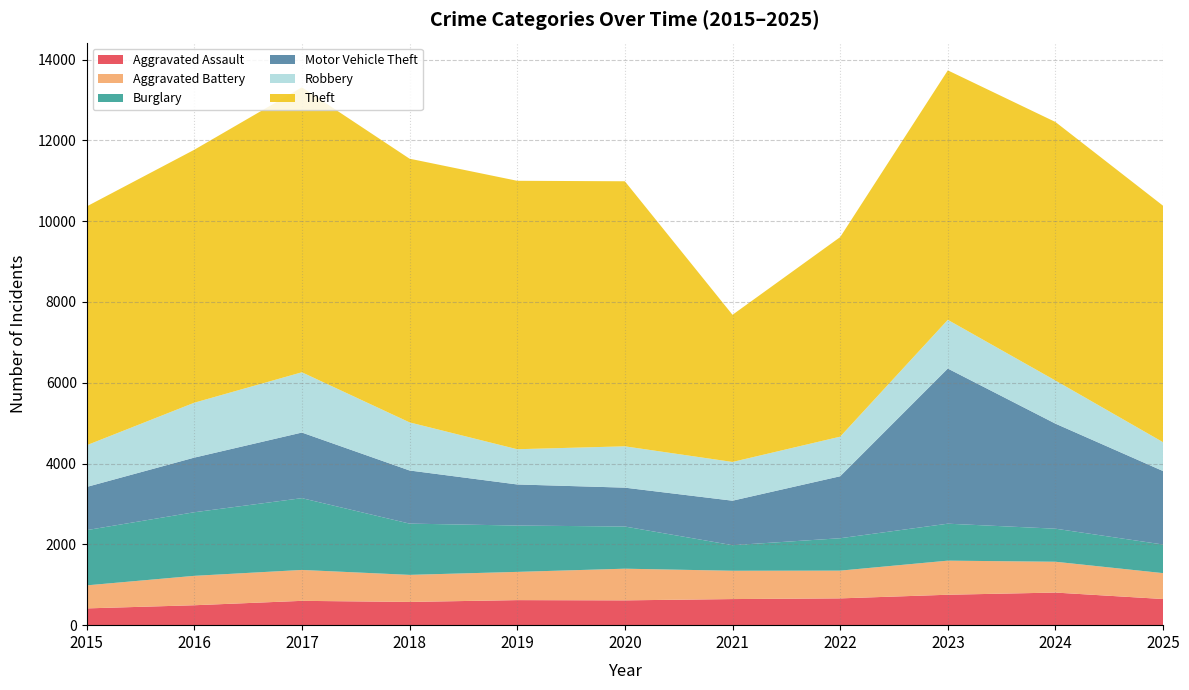

Reading left to right, transcribe all the data shown in this chart.

Aggravated Assault: 2015=415	2016=493	2017=602	2018=575	2019=620	2020=614	2021=646	2022=663	2023=753	2024=807	2025=647
Aggravated Battery: 2015=570	2016=728	2017=765	2018=670	2019=699	2020=784	2021=701	2022=687	2023=844	2024=763	2025=641
Burglary: 2015=1367	2016=1574	2017=1777	2018=1269	2019=1147	2020=1044	2021=633	2022=802	2023=915	2024=818	2025=708
Motor Vehicle Theft: 2015=1069	2016=1352	2017=1624	2018=1315	2019=1017	2020=962	2021=1101	2022=1534	2023=3840	2024=2600	2025=1818
Robbery: 2015=1032	2016=1359	2017=1492	2018=1191	2019=872	2020=1023	2021=959	2022=980	2023=1206	2024=1067	2025=714
Theft: 2015=5911	2016=6261	2017=7053	2018=6527	2019=6645	2020=6561	2021=3643	2022=4940	2023=6175	2024=6400	2025=5853